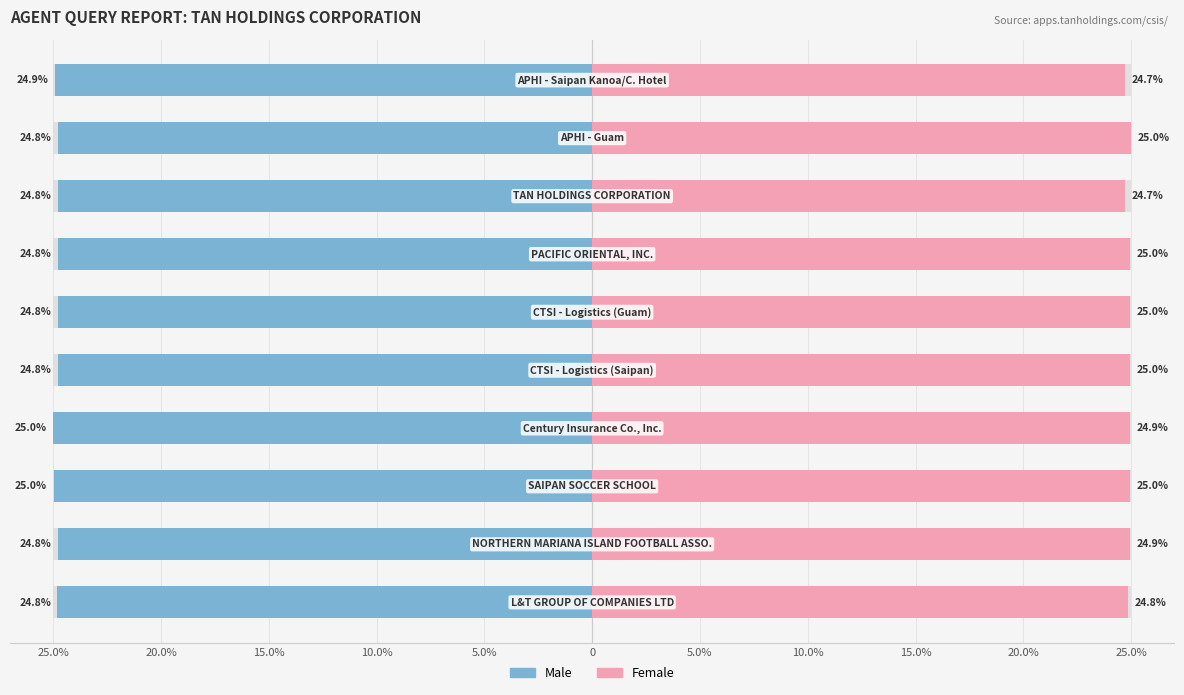

What is the lowest value of the Female series?

24.7